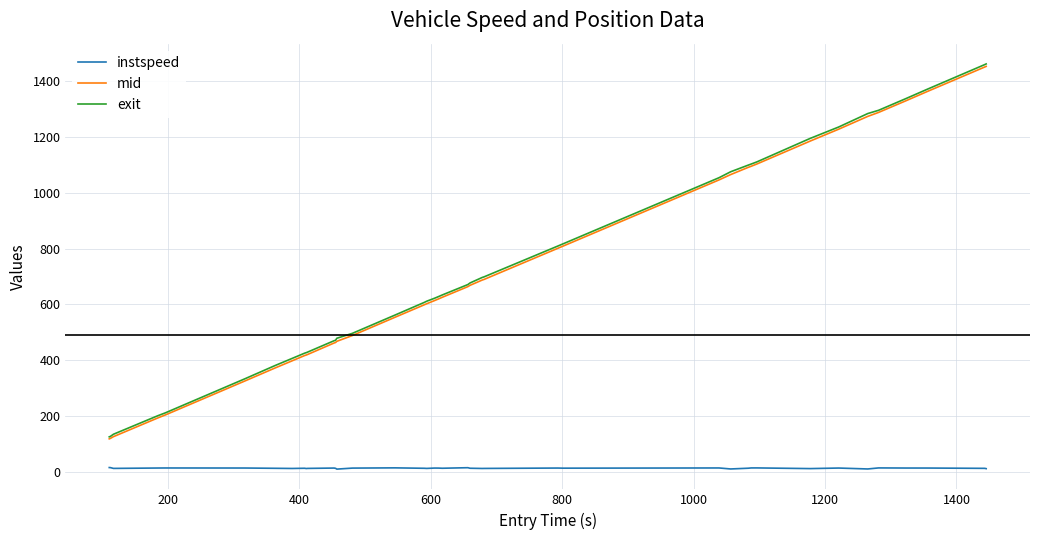

True or false: instspeed and mid cross at least once.

False